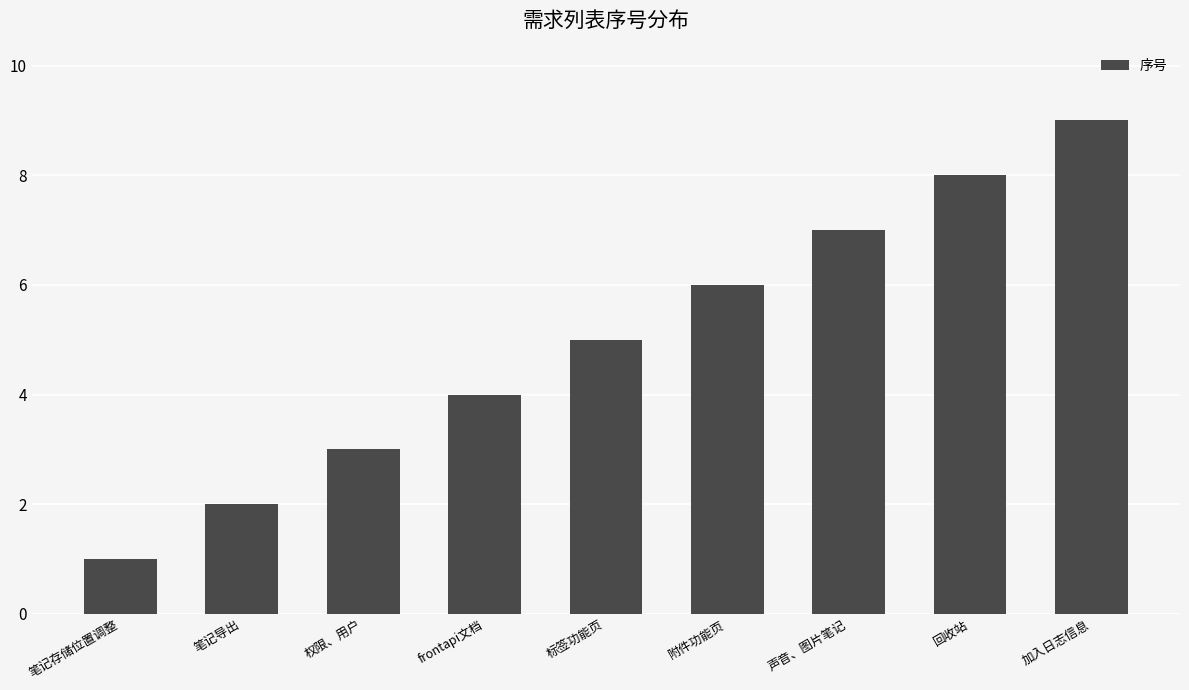

What is the sum of the values at 声音、图片笔记 and 权限、用户?

10